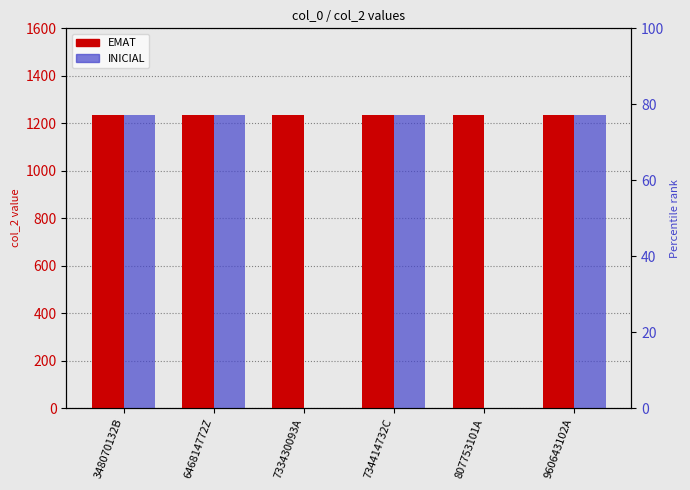

Reading left to right, transcribe all the data shown in this chart.

EMAT: 1234	1234	1234	1234	1234	1234
INICIAL: 1234	1234	0	1234	0	1234